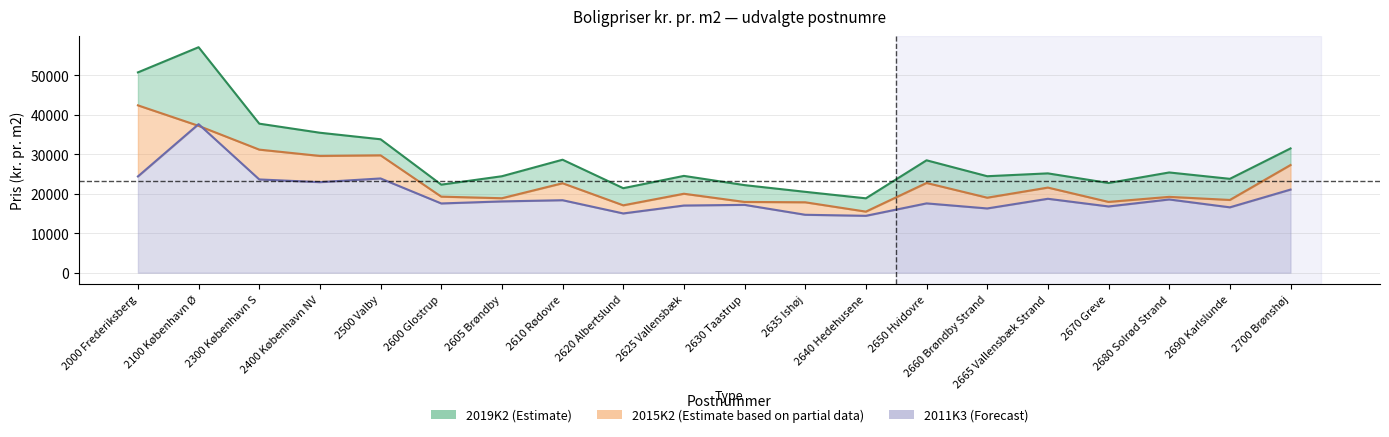

What position from the left is 2400 København NV?

4